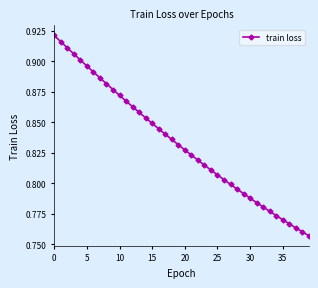

What is the sum of all values?

33.3